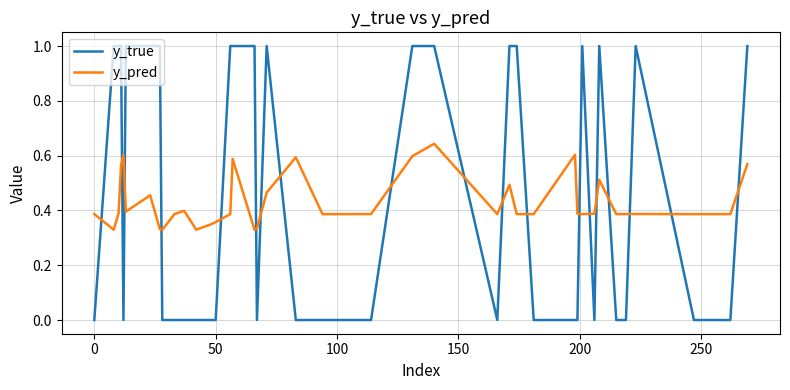

List the series in order of their overall mean, highest first.

y_true, y_pred